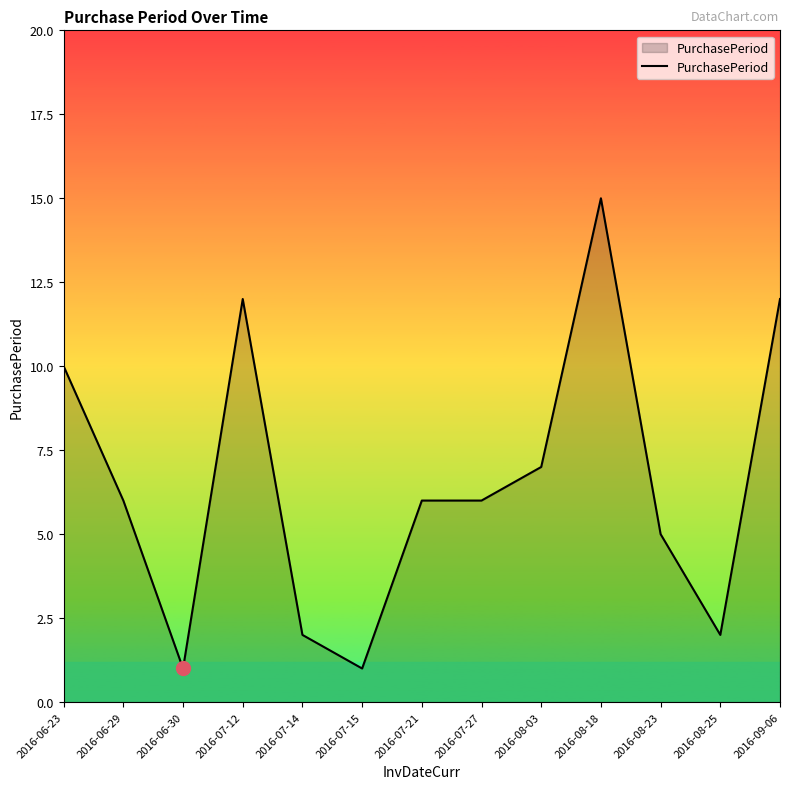

What is the difference between the values at 2016-06-23 and 2016-08-18?

5